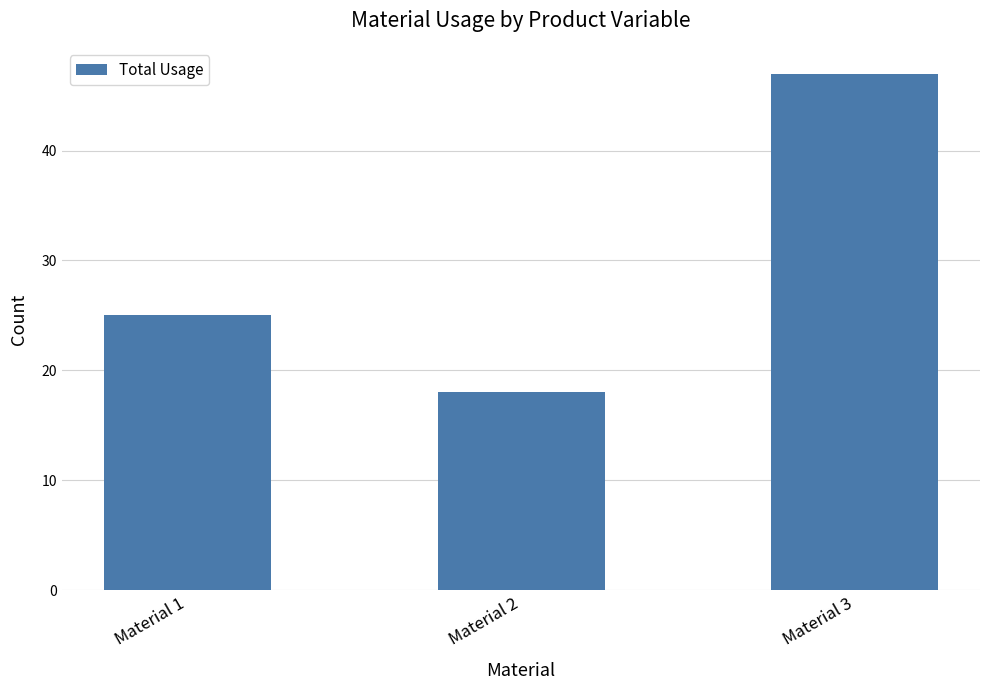

Reading right to left, transcribe all the data shown in this chart.

Material 3=47	Material 2=18	Material 1=25